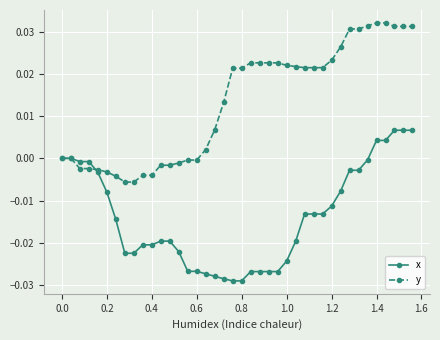

List the series in order of their peak value, highest first.

y, x